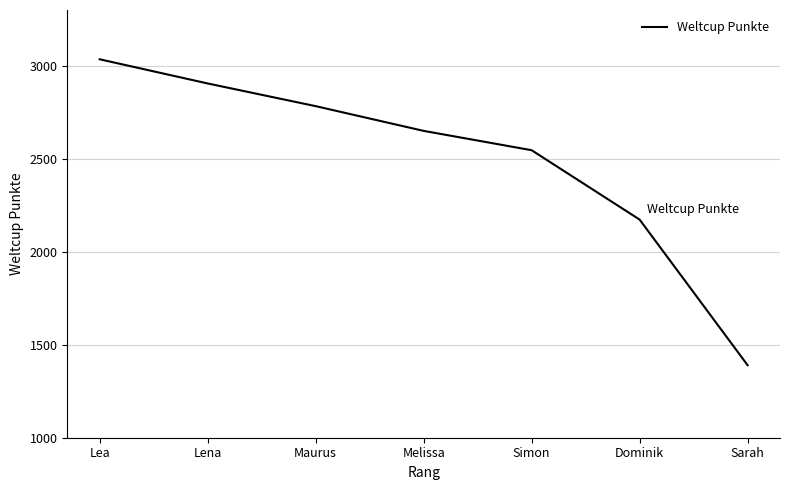

At which category does the chart reach its peak across all series?

Lea